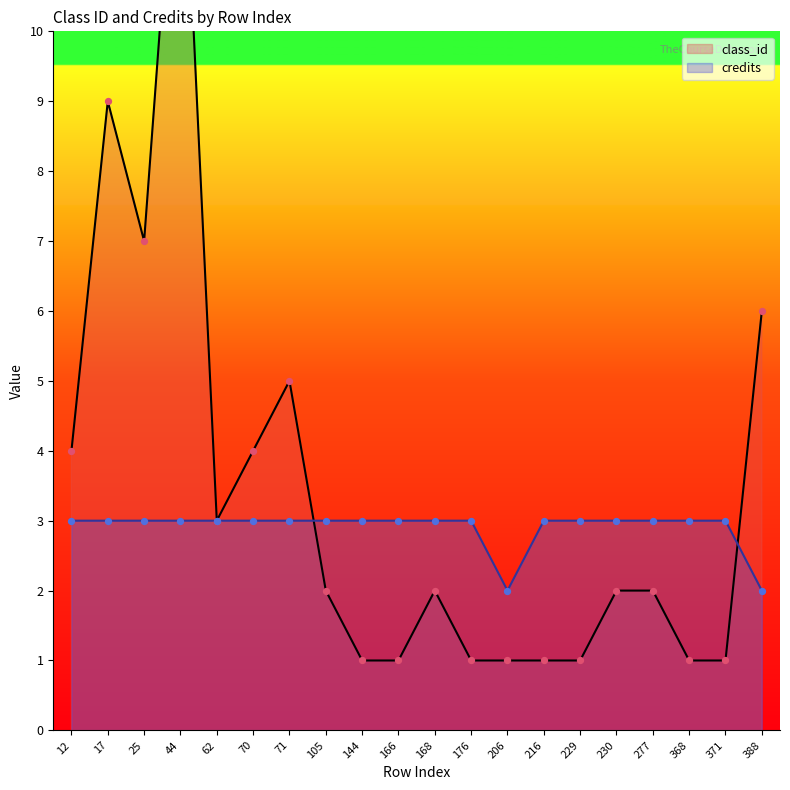

What is the total value across all series at 388?

8